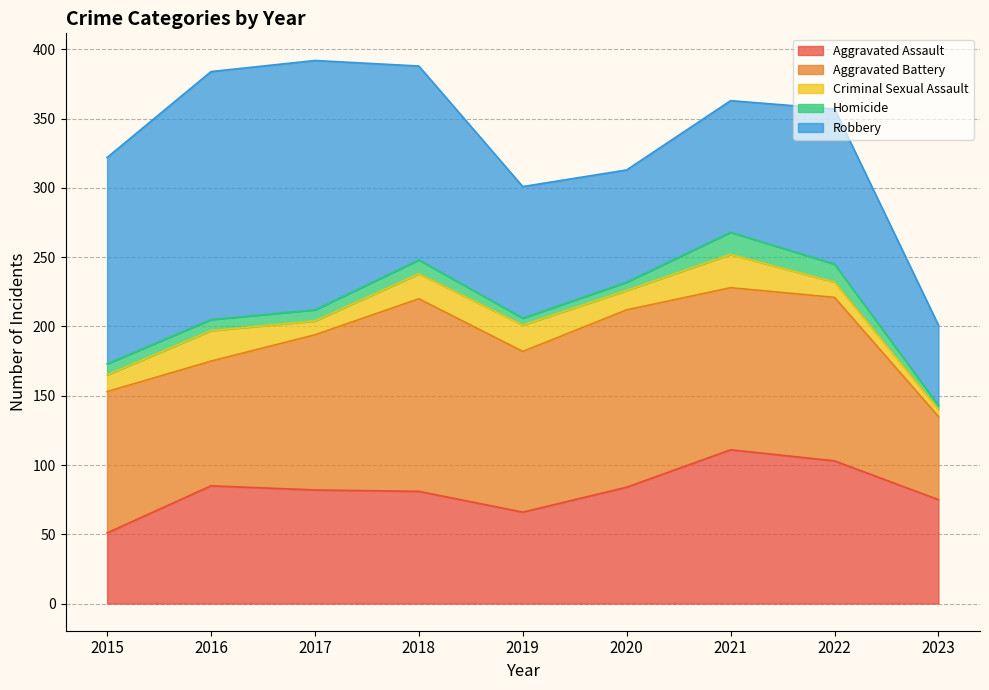

What is the value of the Homicide point at the 6th from the left?

6